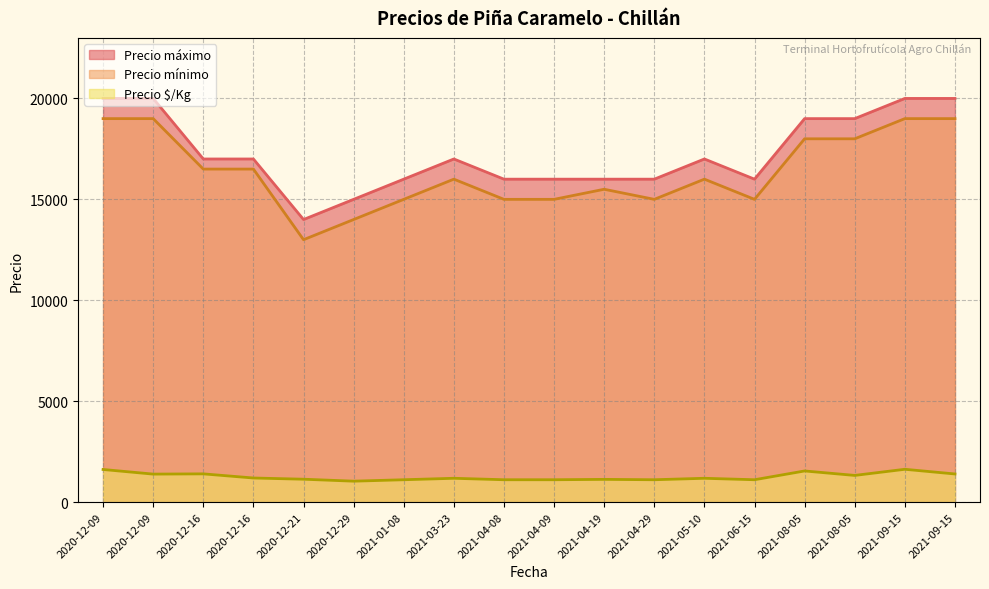

At which category is the sum across all series the highest?

2021-09-15